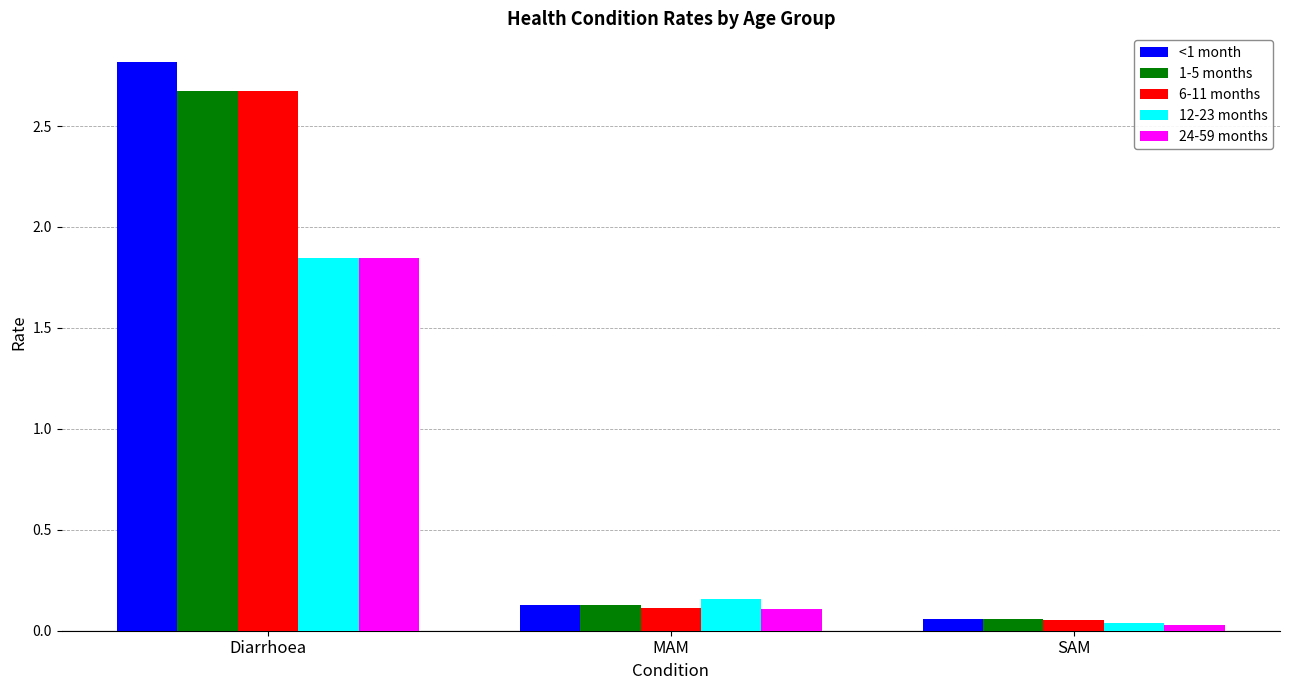

How many bars are there in total?

15